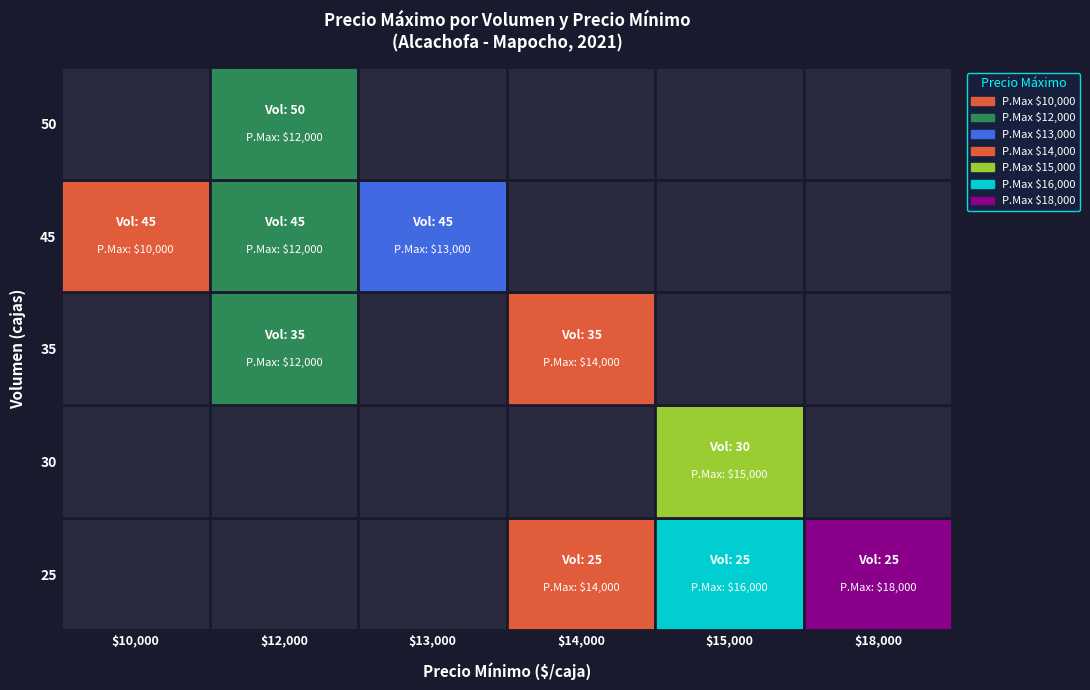

Which has a higher value, 18000 or 14000?

18000